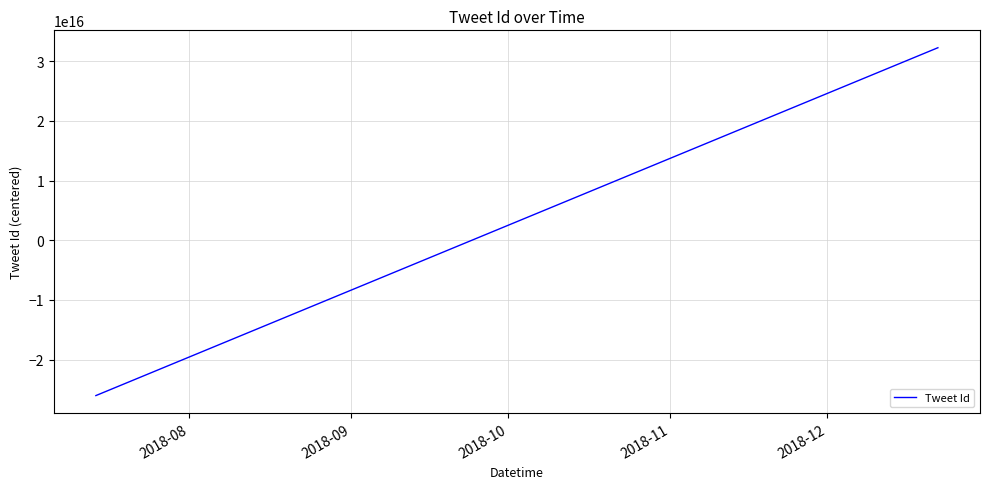

Is this an area chart (filled region under the line)?

No